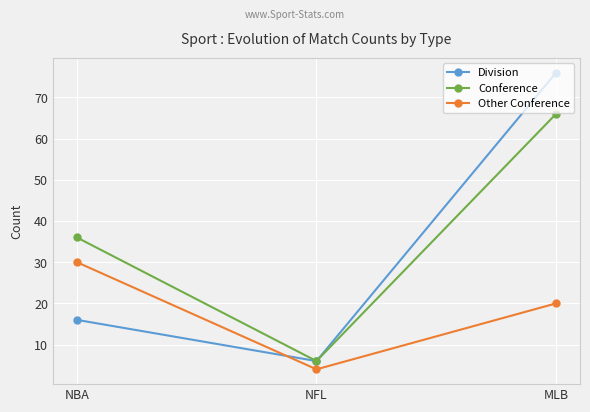

What is the value of the Other Conference point at the 1st from the left?

30